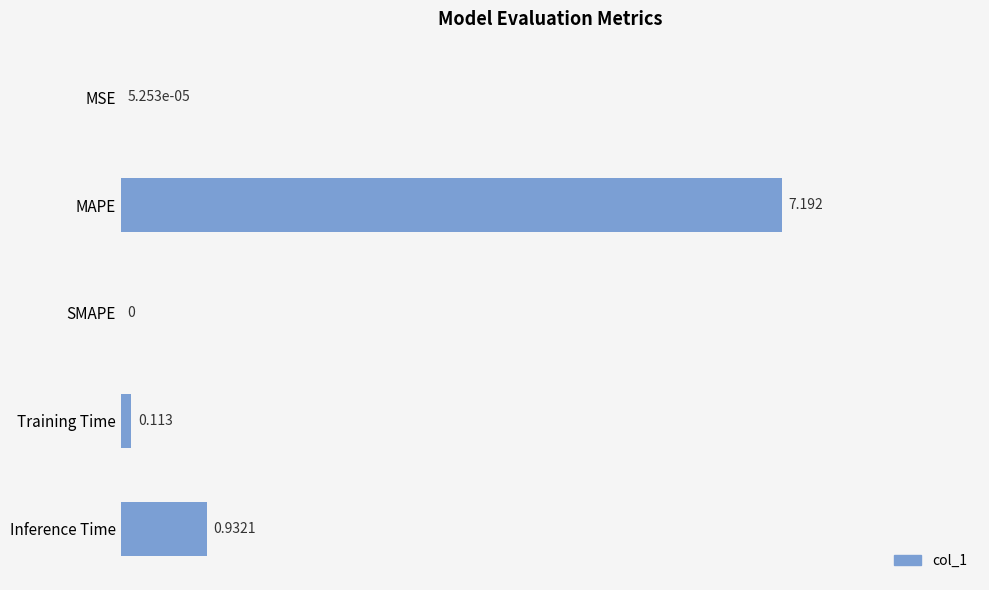

Are the bars grouped side by side (vs. stacked)?

No